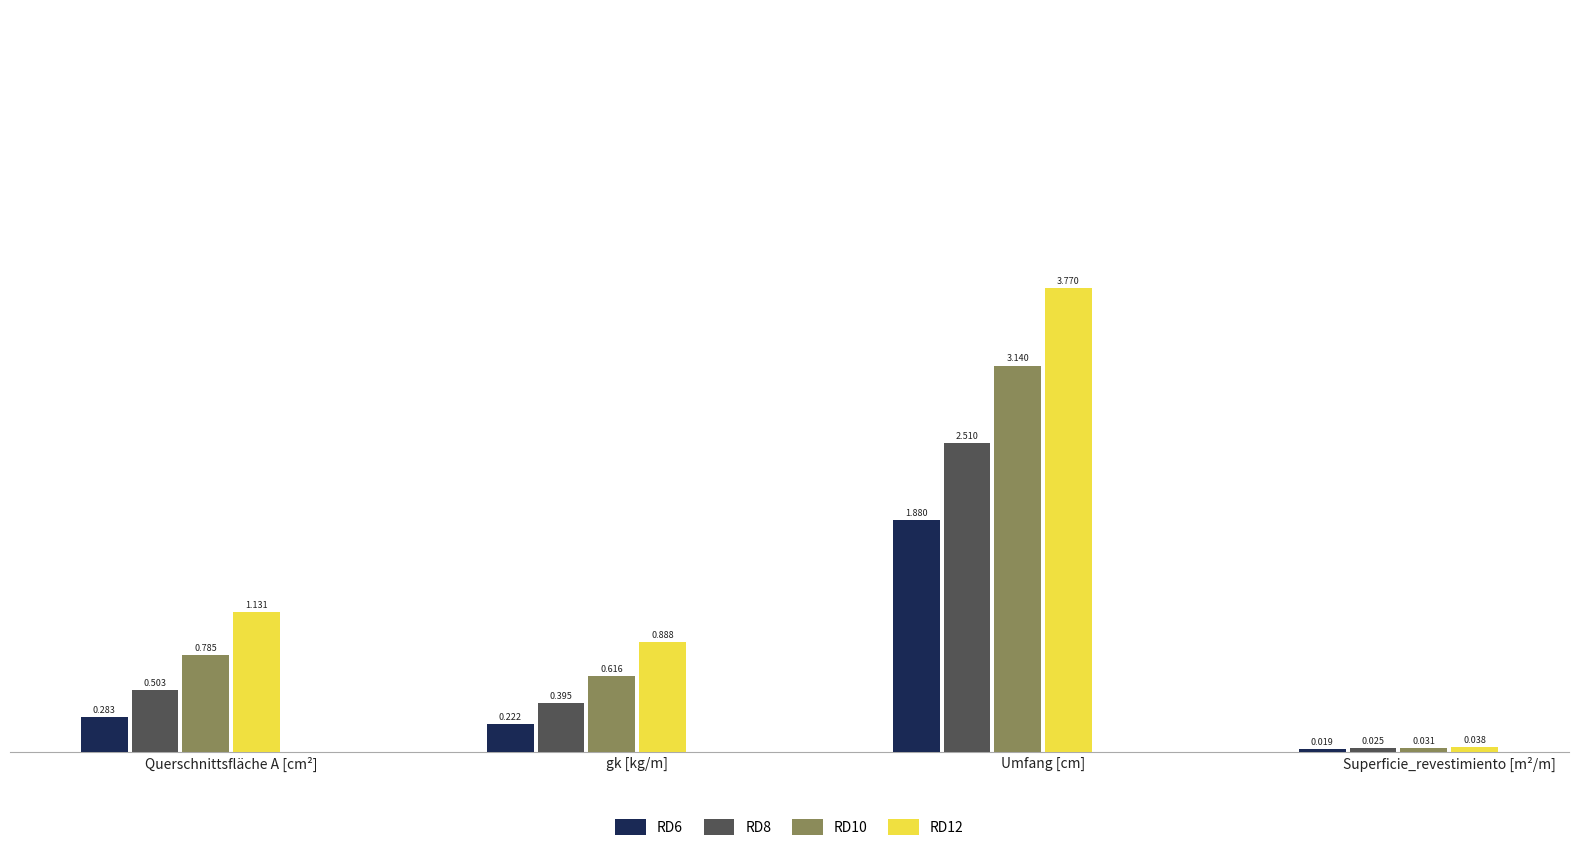

At which category is the sum across all series the highest?

Umfang [cm]